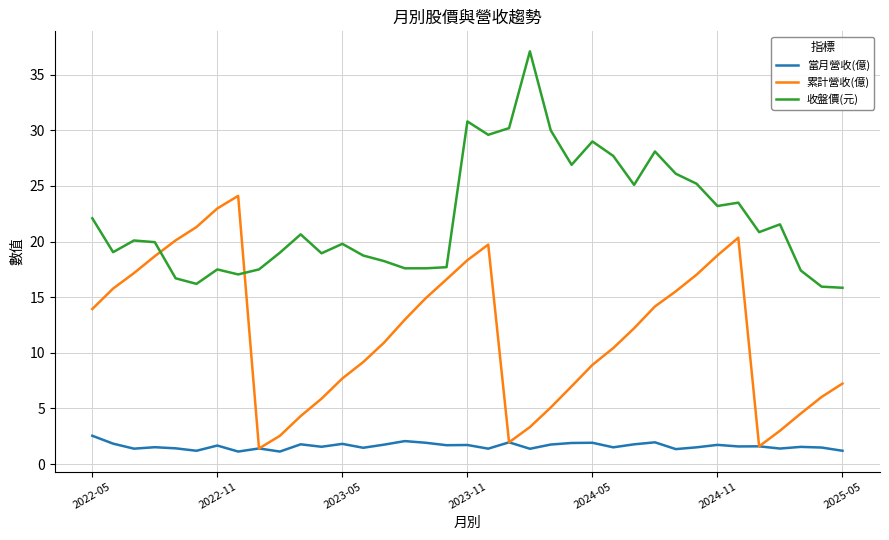

List the series in order of their overall mean, lowest first.

當月營收(億), 累計營收(億), 收盤價(元)